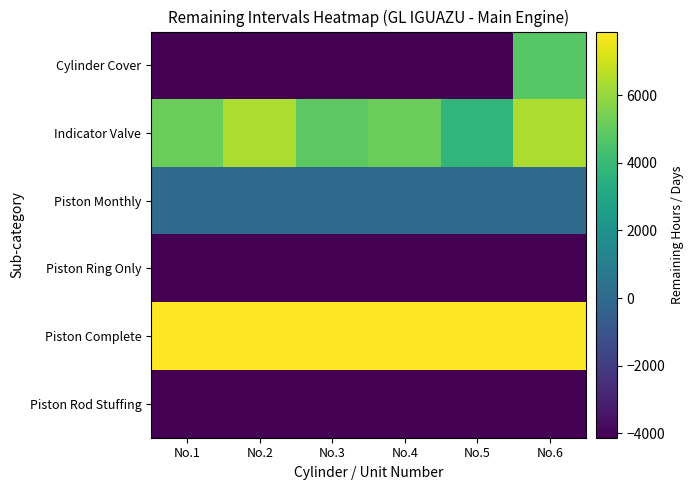

At how many categories does at least one series exceed 1712?

6